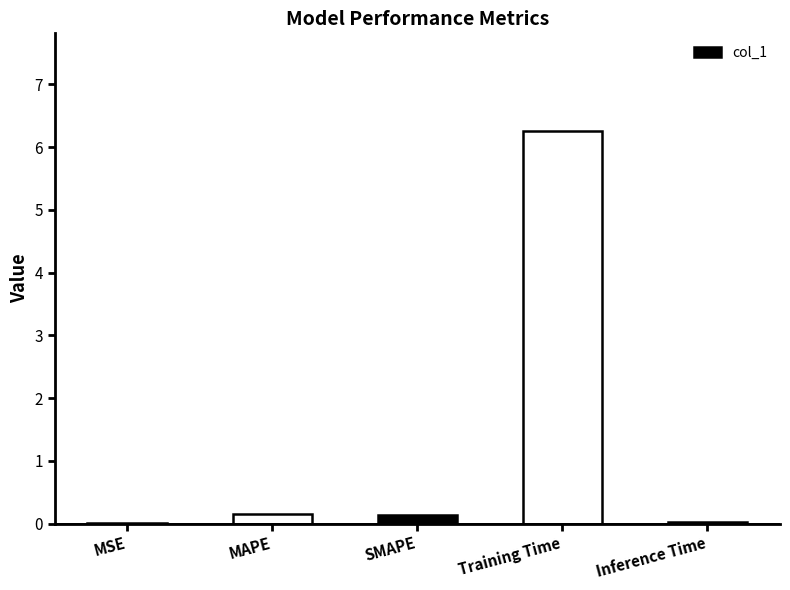

The chart shows a value of 0.0 at Inference Time. True or false?

True